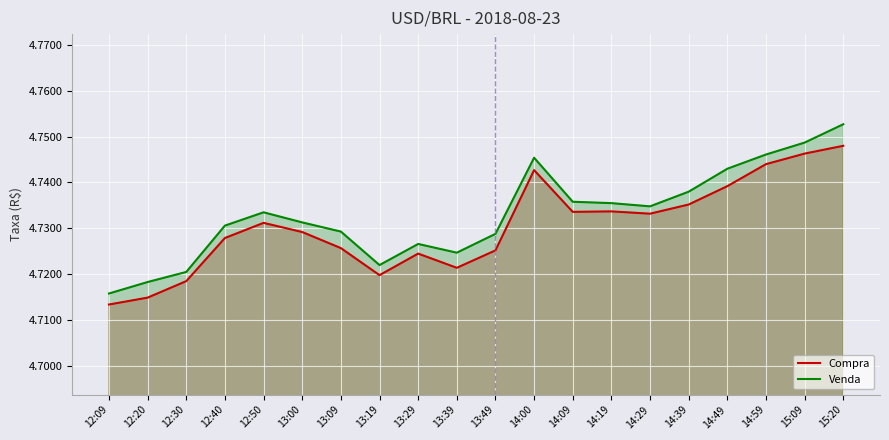

True or false: Venda and Compra intersect in this chart.

False